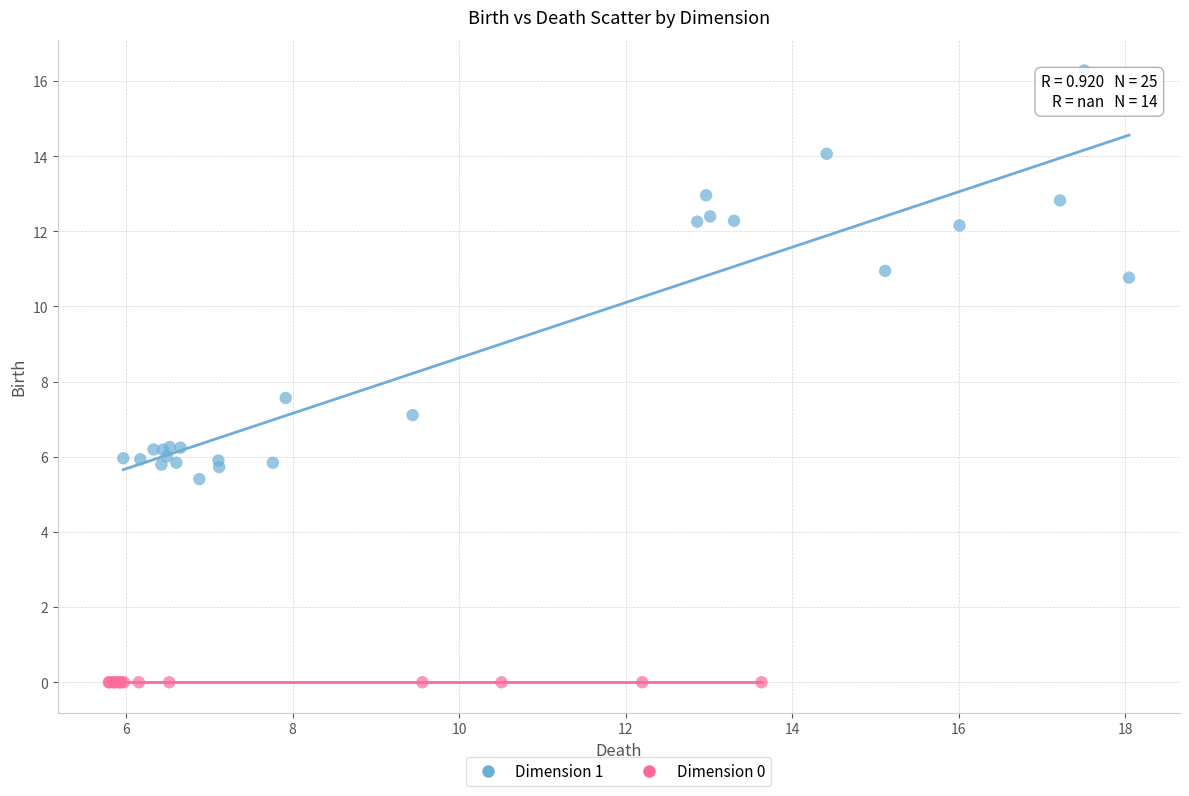

Which series contains the lowest Y value?

Dimension 0